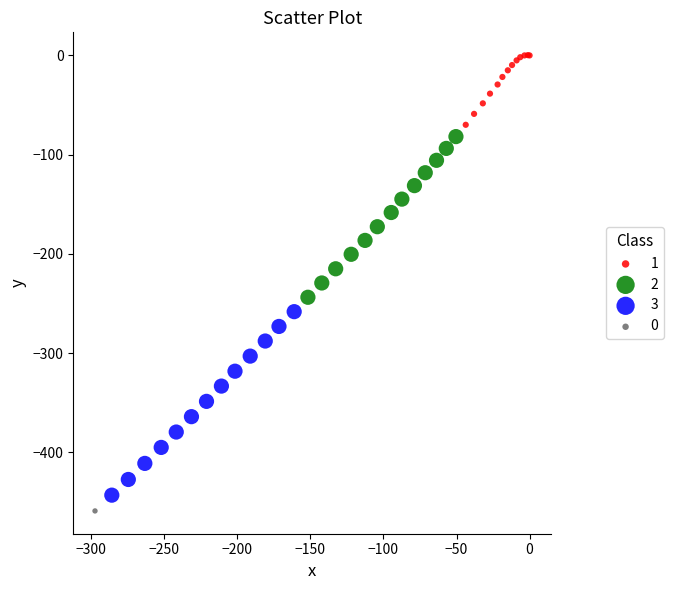

Which series reaches the minimum Y coordinate?

0